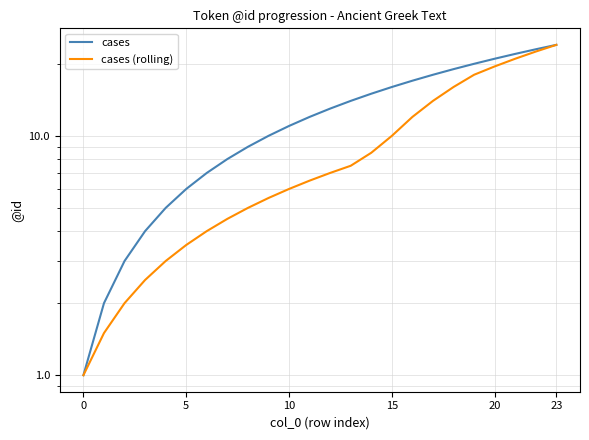

True or false: cases has a value of 27.6 at 17.

False